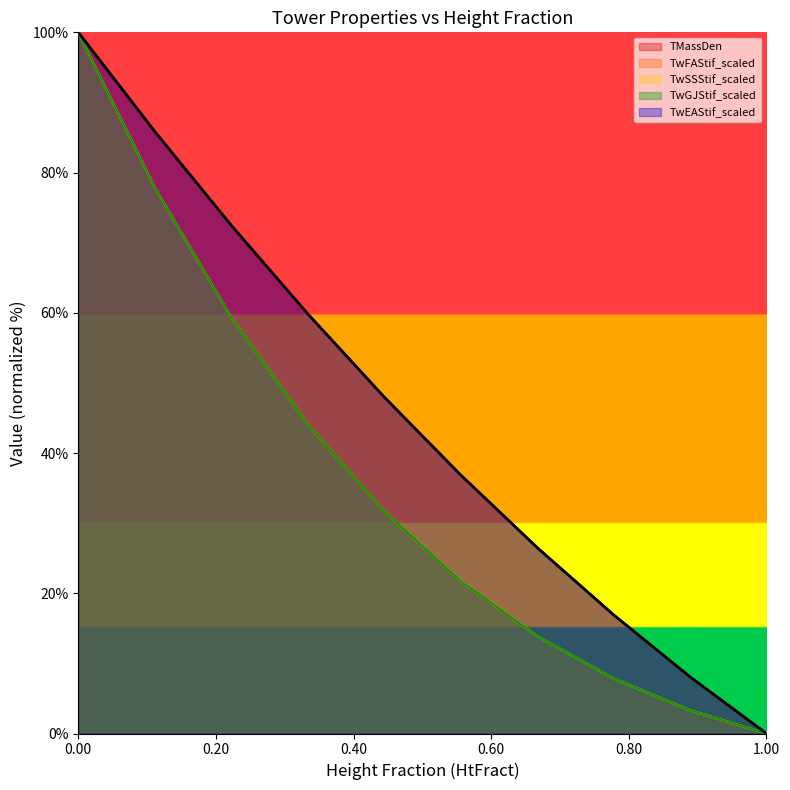

Is the value of TwSSStif_scaled at 0.00 greater than the value of TwFAStif_scaled at 0.20?

Yes